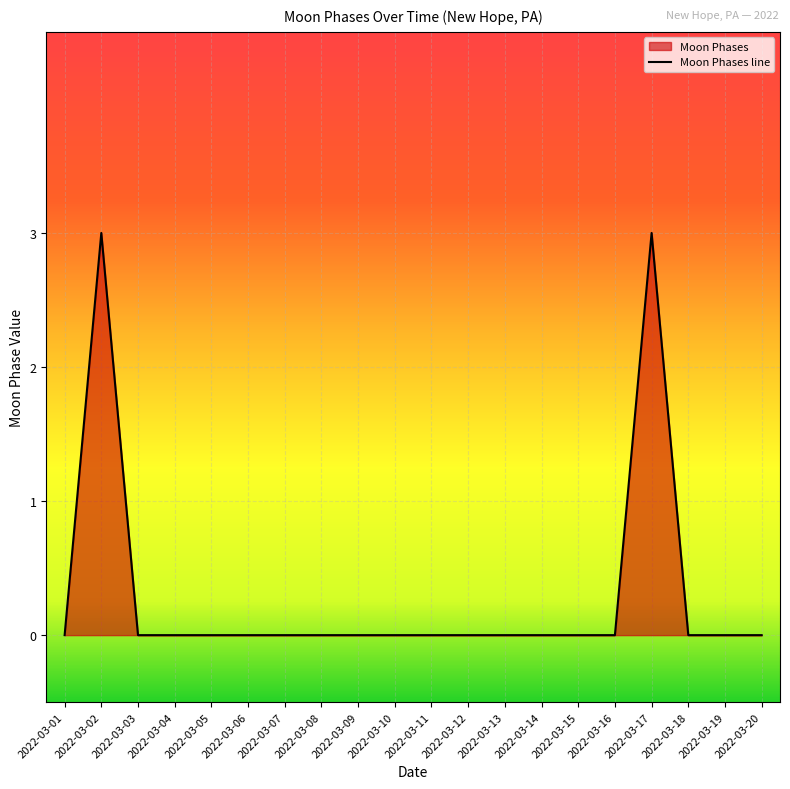

Where is the first local maximum?

2022-03-02